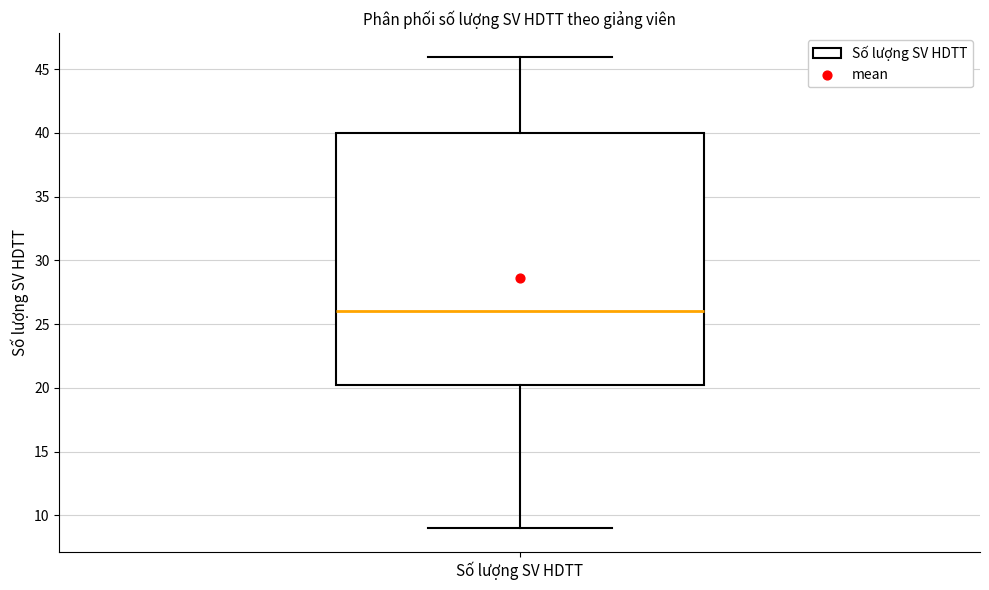

Where is the upper edge of the box for Số lượng SV HDTT on the y-axis? The values are not printed on the chart, so give them approximately, as read against the axis.

40.0